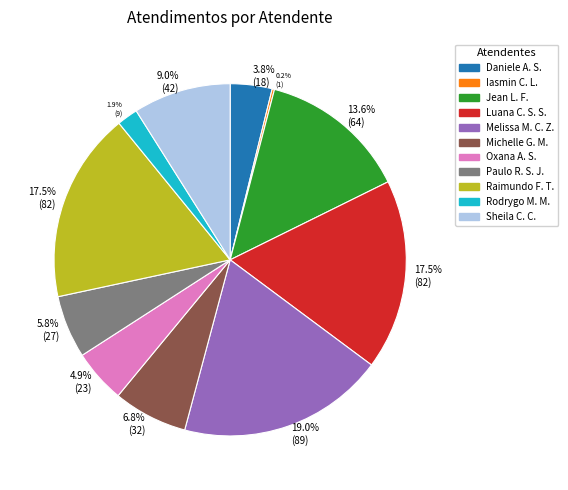

Is the sum of Rodrygo M. M. and Sheila C. C. greater than half?

No